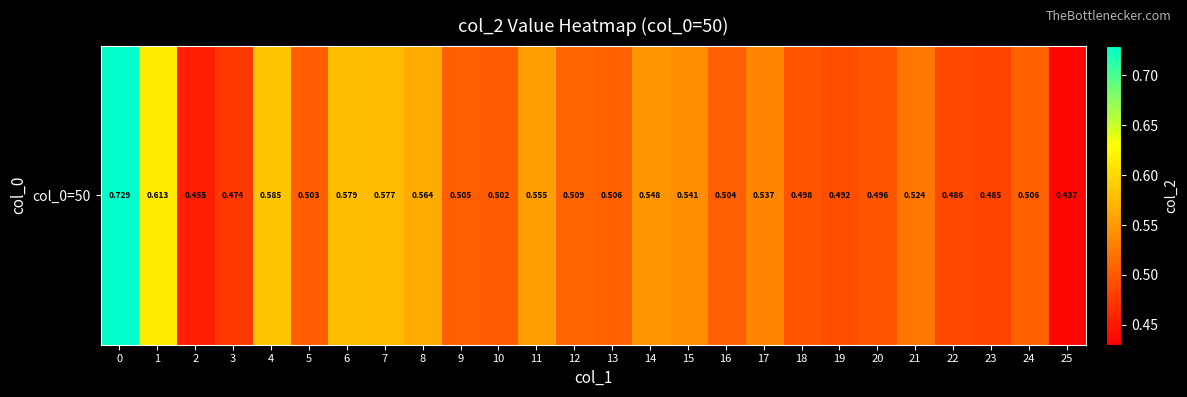

What is the difference between the maximum and minimum values?

0.3